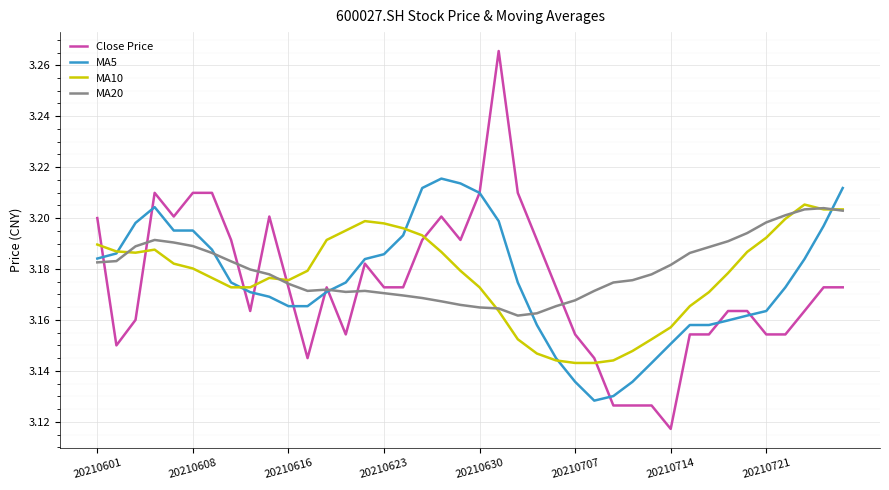

True or false: MA10 and Close Price cross at least once.

True